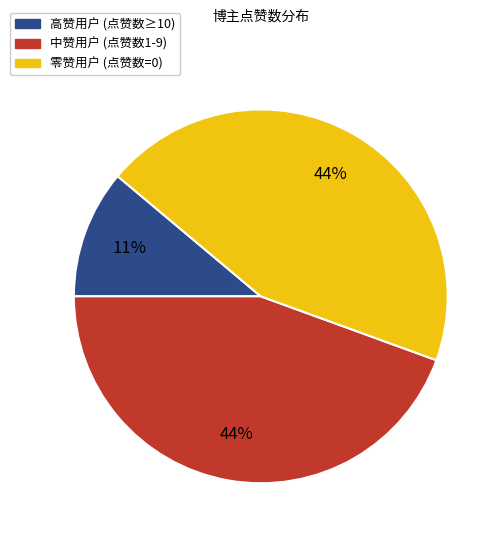

How many slices are in this pie chart?

3